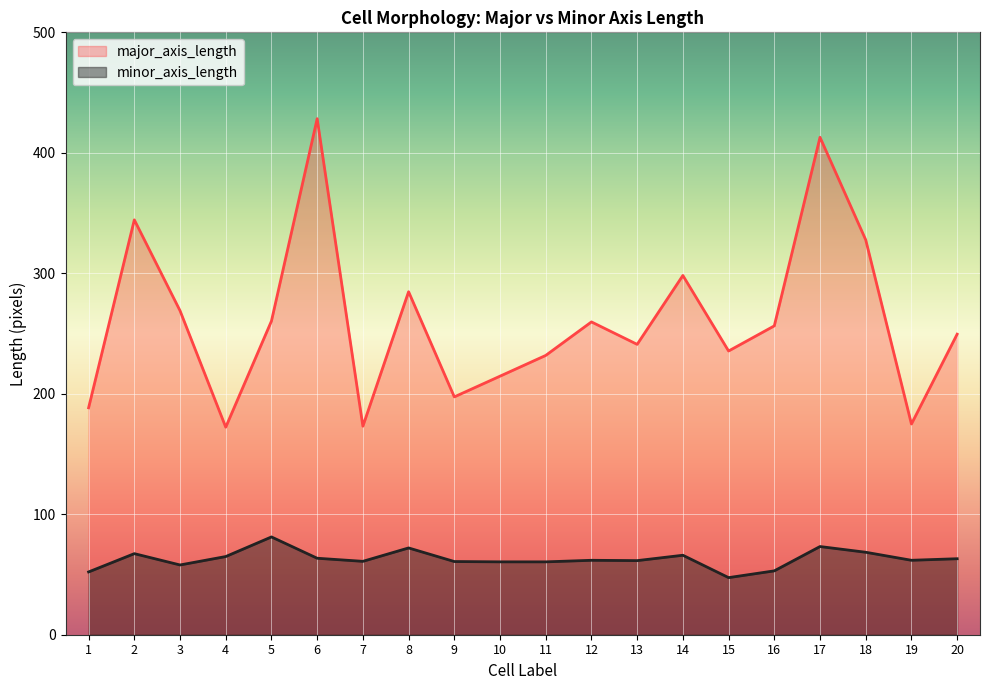

At which label does major_axis_length first exceed 256?

2